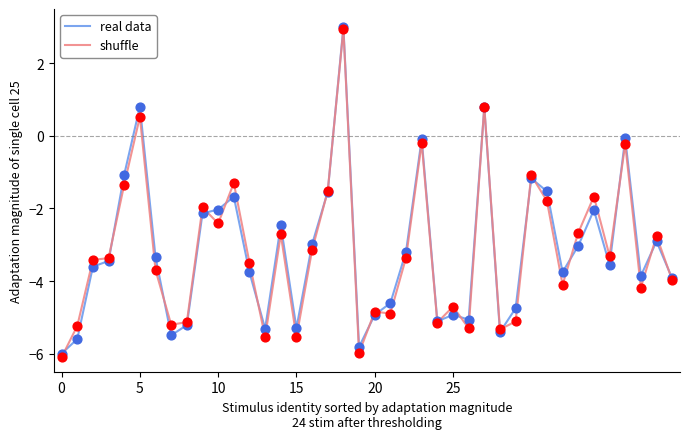

Which series has the widest spread of values?

shuffle